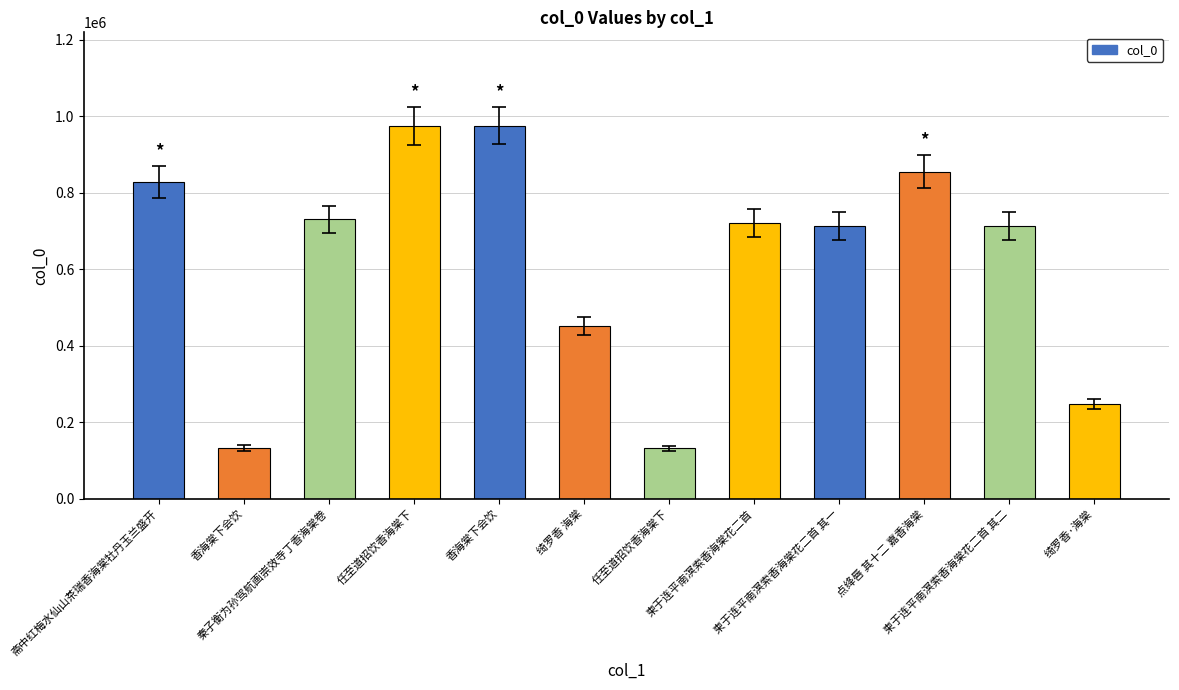

What is the smallest value displayed?

132640